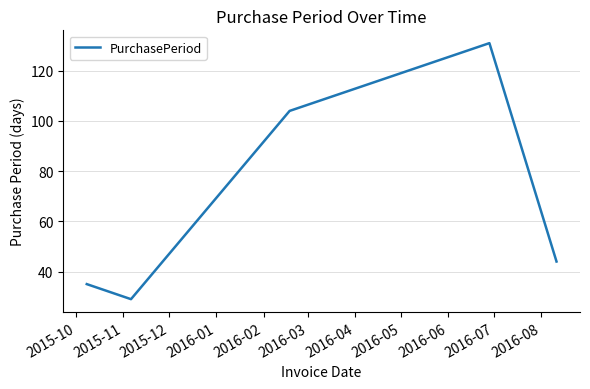

What is the minimum value shown in the chart?

29